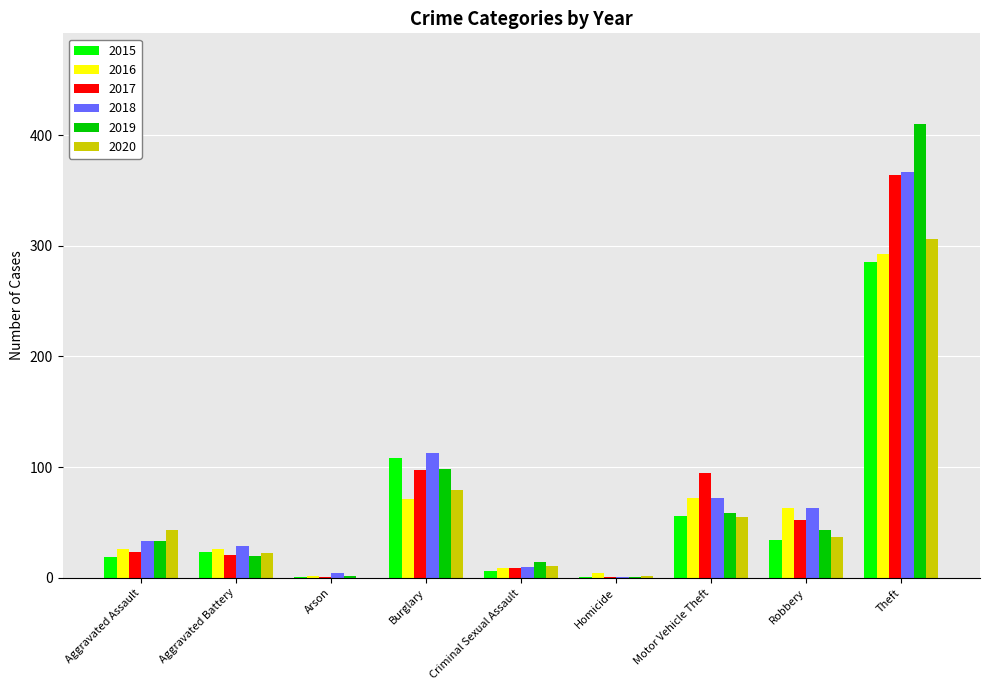

What is the total value across all series at Aggravated Assault?

177